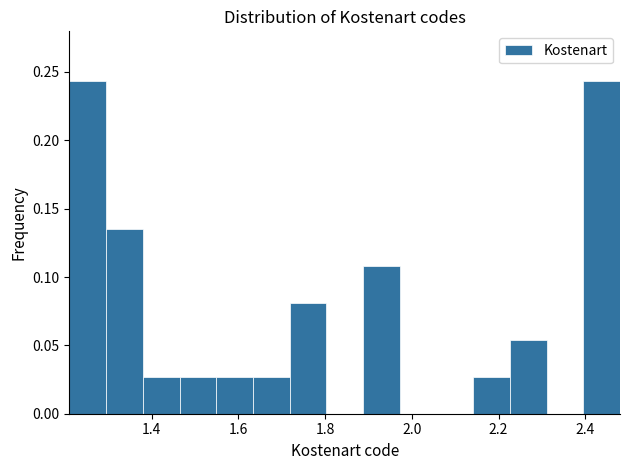

What is the height of the bar covering 1.64 to 1.72 on the x-axis? Neither the bar edges nor the heights are printed on the chart, so give them approximately, as read against the axes.

0.025